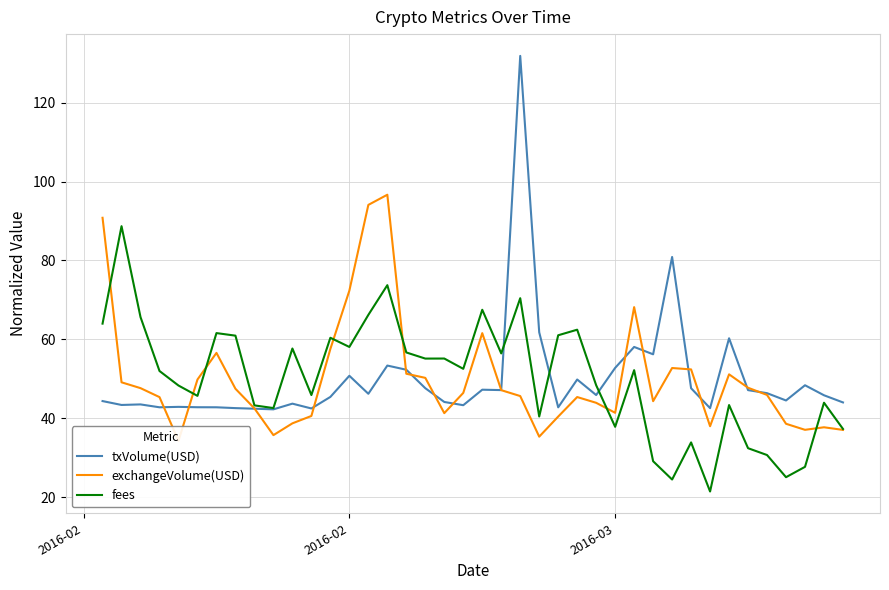

What is the highest value of the fees series?

88.7